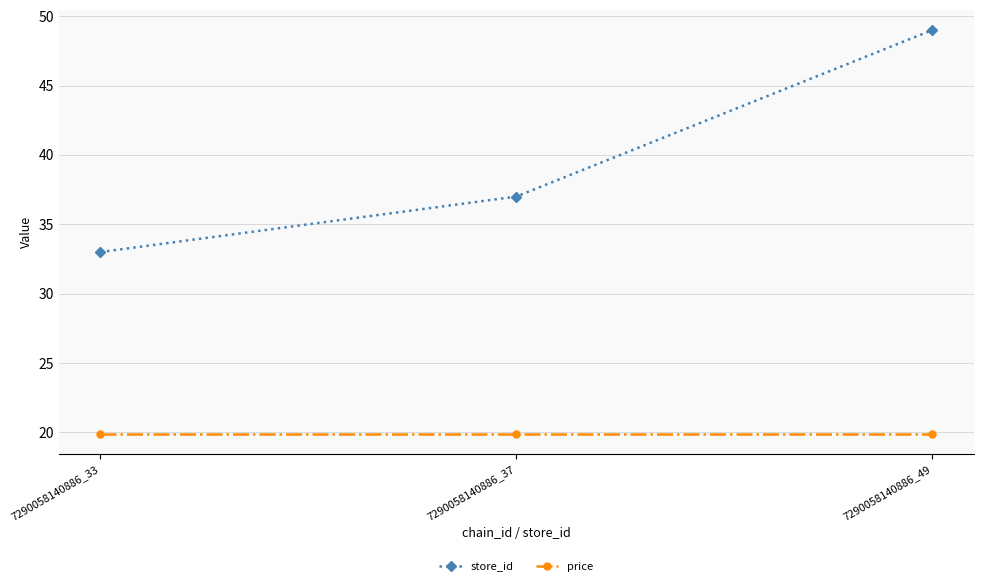

Rank the series by their average value, from lowest to highest.

price, store_id